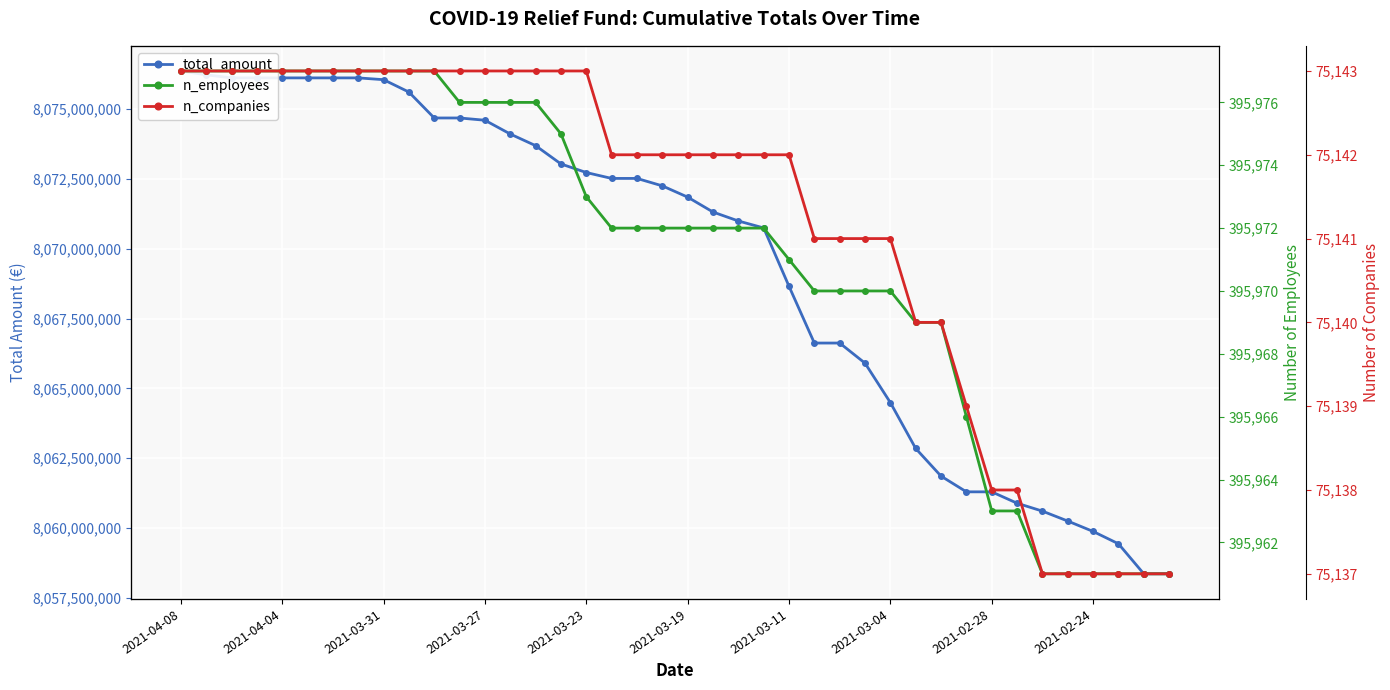

True or false: n_employees and n_companies cross at least once.

False